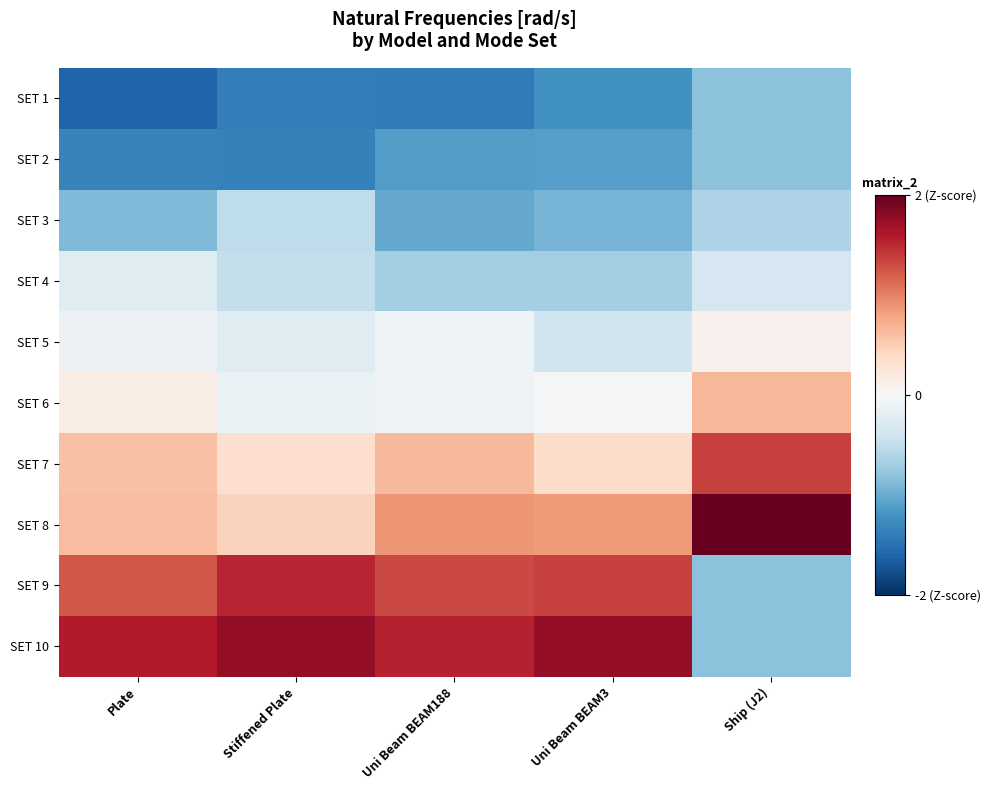

At how many categories does at least one series exceed -1?

5